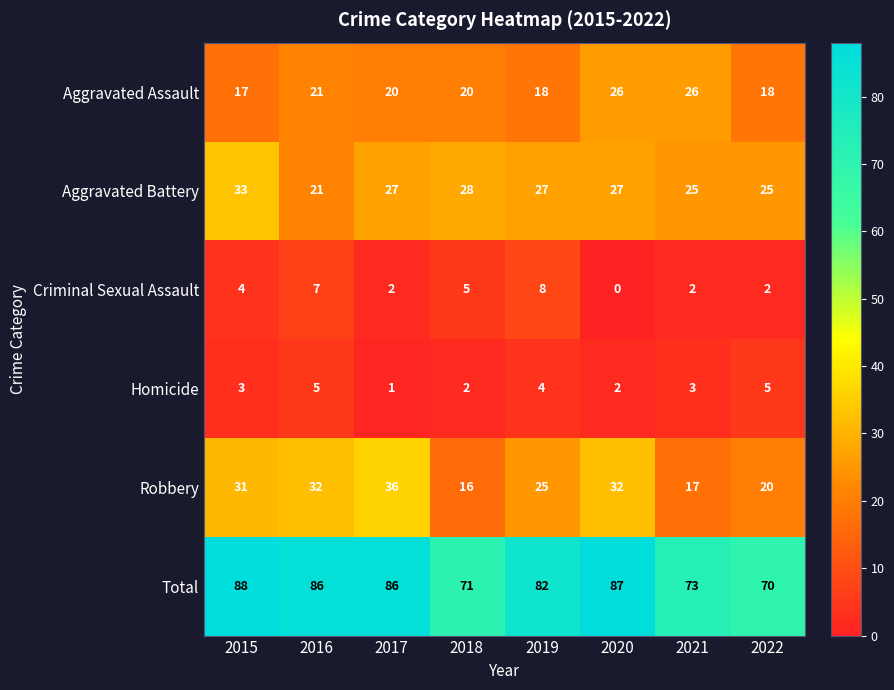

Where does the Aggravated Battery series first go above 27?

2015